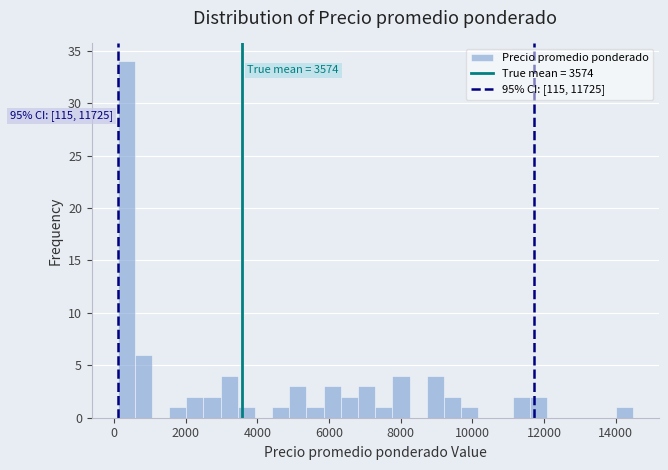

Around what value on the x-axis is the tallest bar? Give the approximate position of its centre, as read against the axis.

400